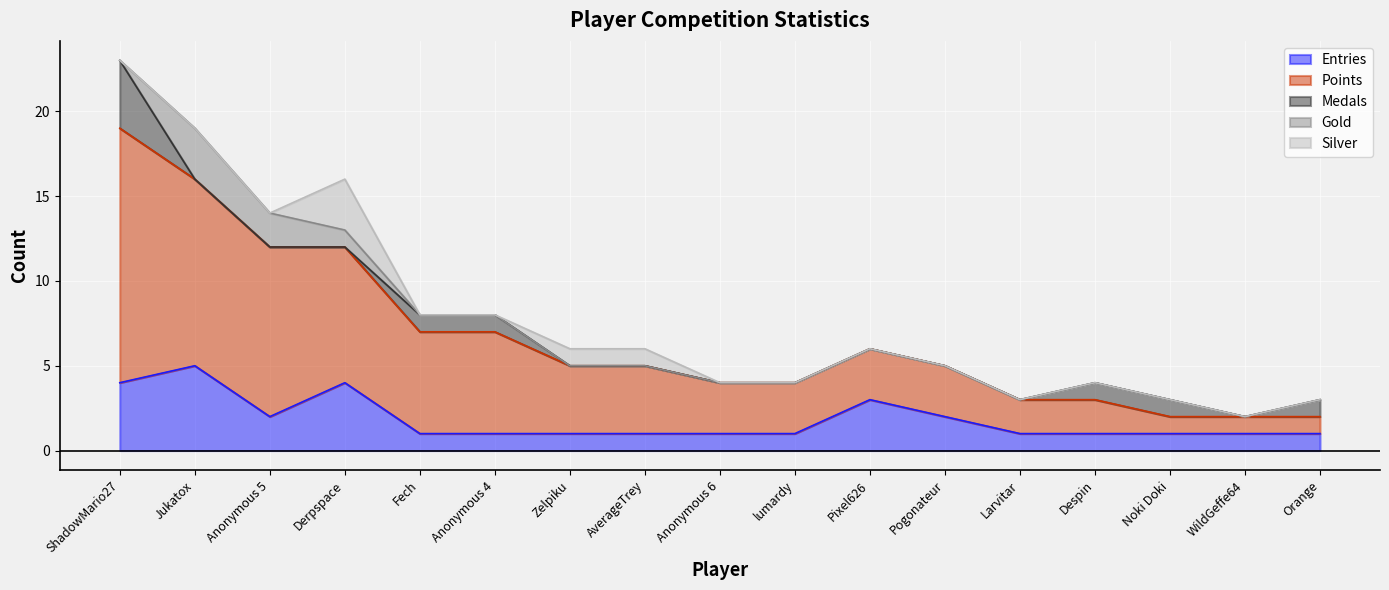

The value of Points at Derpspace is 8. True or false?

True